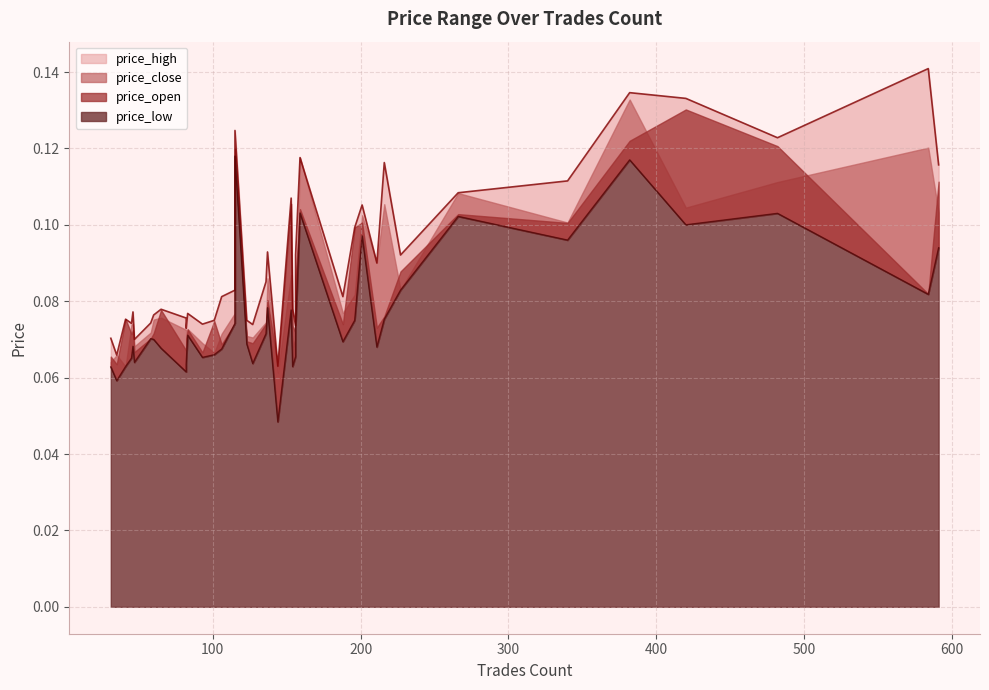

Reading left to right, what are all the values shown in this chart?

price_high: 0.1	0.1	0.1	0.1	0.1	0.1	0.1	0.1	0.1	0.1	0.1	0.1	0.1	0.1	0.1	0.1	0.1	0.1	0.1	0.1	0.1	0.1	0.1	0.1	0.1	0.1	0.1	0.1	0.1	0.1	0.1	0.1	0.1	0.1	0.1	0.1	0.1	0.1	0.1	0.1
price_close: 0.1	0.1	0.1	0.1	0.1	0.1	0.1	0.1	0.1	0.1	0.1	0.1	0.1	0.1	0.1	0.1	0.1	0.1	0.1	0.1	0.1	0.1	0.1	0.1	0.1	0.1	0.1	0.1	0.1	0.1	0.1	0.1	0.1	0.1	0.1	0.1	0.1	0.1	0.1	0.1
price_open: 0.1	0.1	0.1	0.1	0.1	0.1	0.1	0.1	0.1	0.1	0.1	0.1	0.1	0.1	0.1	0.1	0.1	0.1	0.1	0.1	0.1	0.1	0.1	0.1	0.1	0.1	0.1	0.1	0.1	0.1	0.1	0.1	0.1	0.1	0.1	0.1	0.1	0.1	0.1	0.1
price_low: 0.1	0.1	0.1	0.0	0.1	0.1	0.1	0.1	0.1	0.1	0.1	0.1	0.1	0.1	0.1	0.1	0.1	0.1	0.1	0.1	0.1	0.1	0.1	0.1	0.1	0.1	0.1	0.1	0.1	0.1	0.1	0.1	0.1	0.1	0.1	0.1	0.1	0.1	0.1	0.1